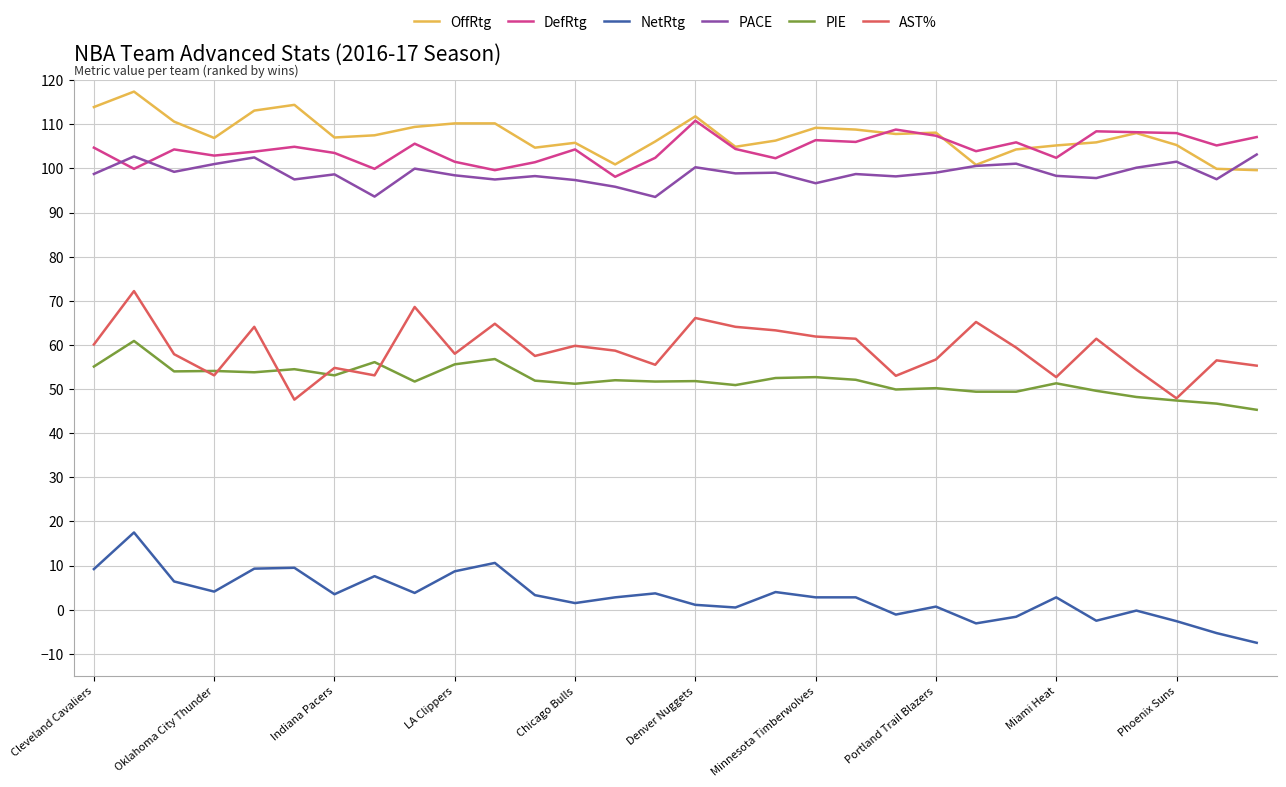

Which series has the largest total across all categories?

OffRtg